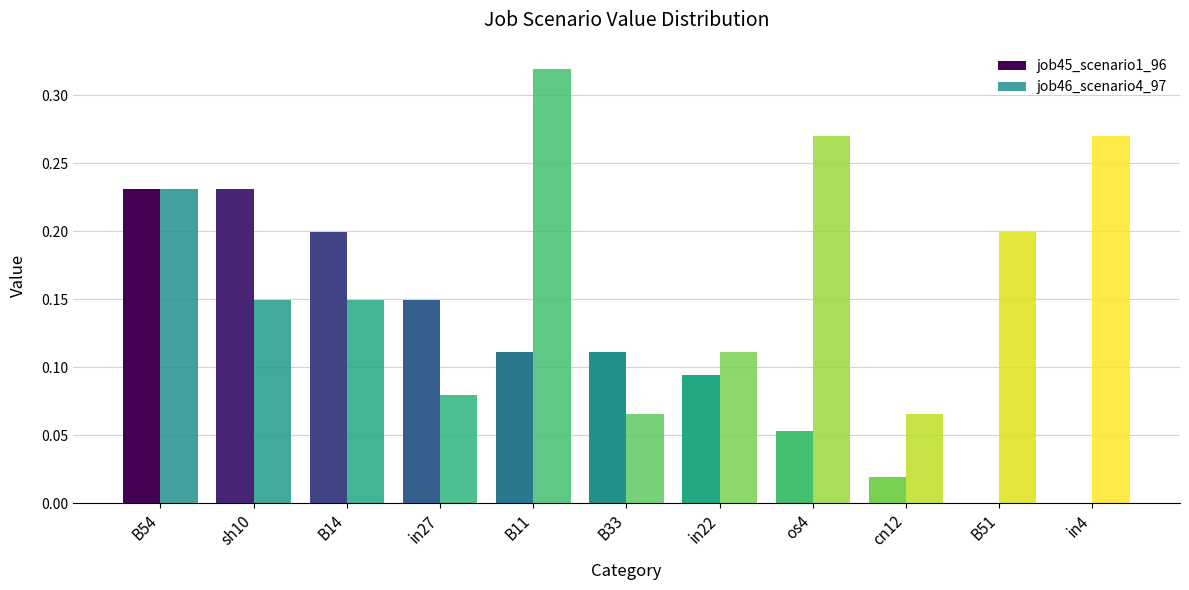

What is the greatest value displayed?

0.3